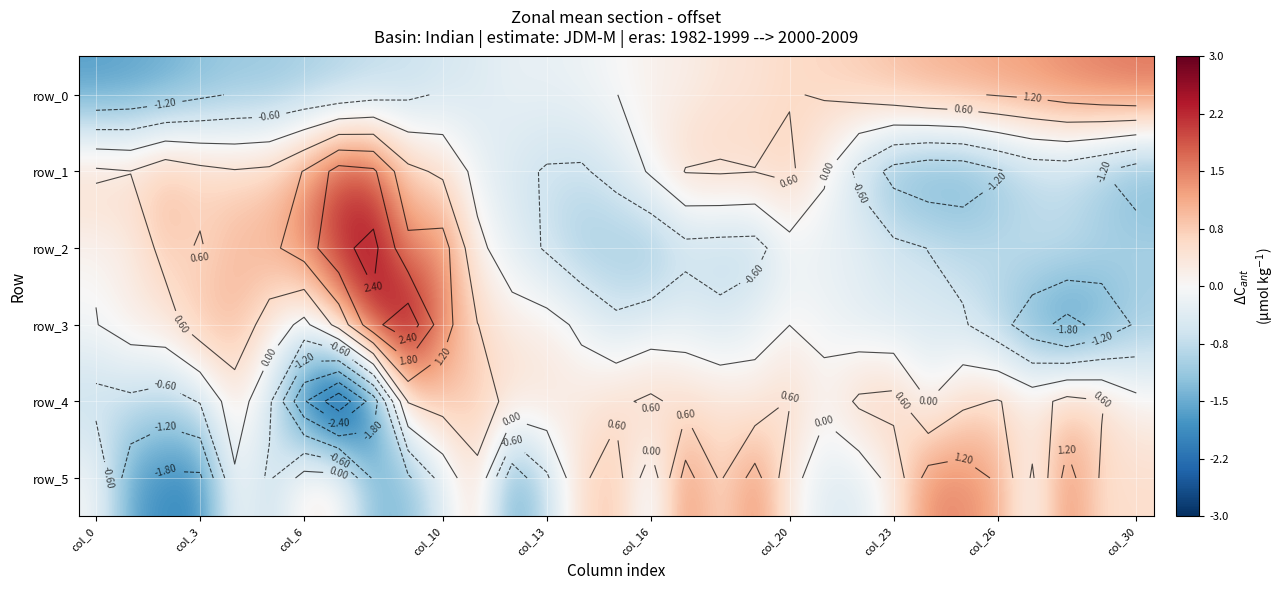

What is the spread (max minus min) of values at 11?

1.2